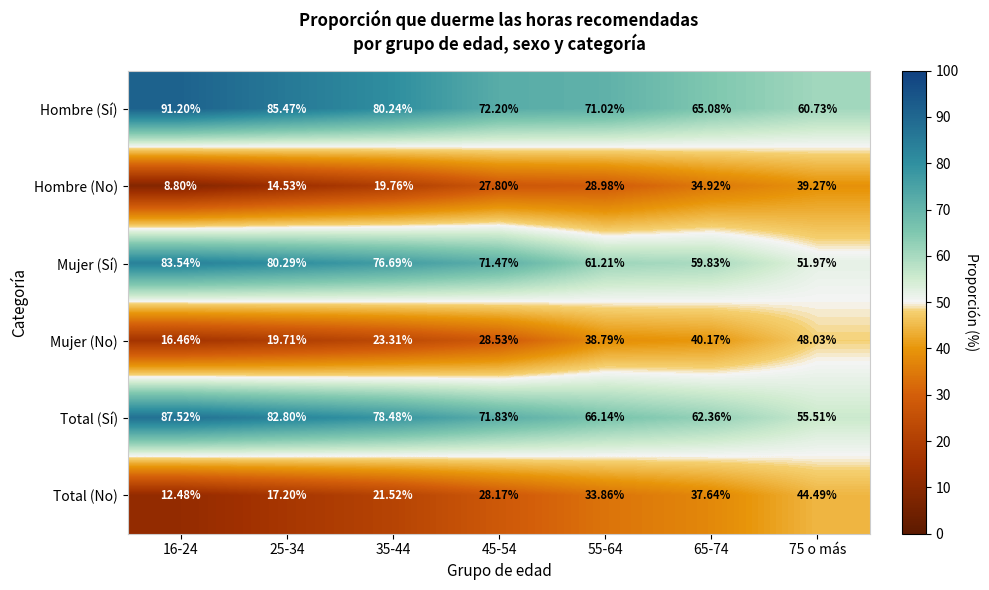

At 75 o más, list the series in order from smallest to largest.

Hombre (No), Total (No), Mujer (No), Mujer (Sí), Total (Sí), Hombre (Sí)